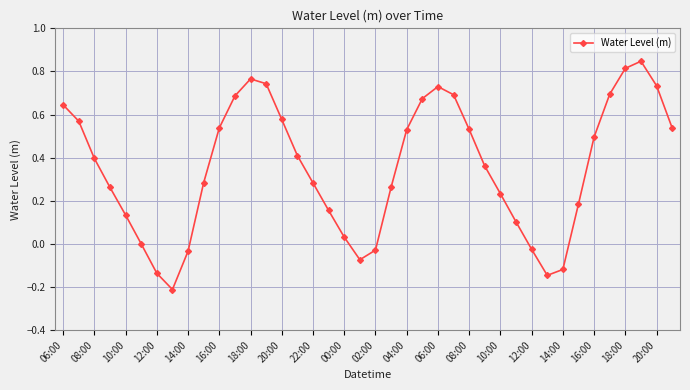

What is the difference between the maximum and minimum values?

1.1